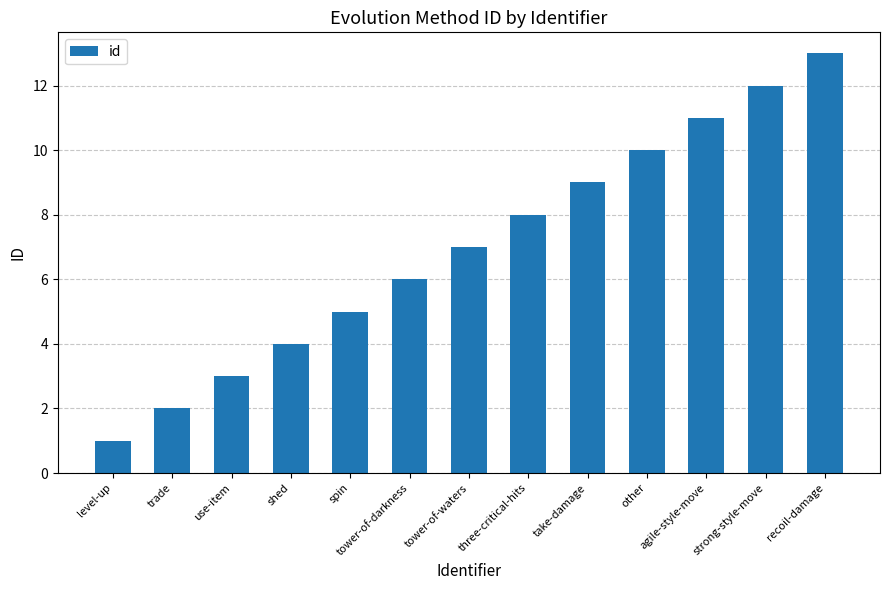

What is the maximum value shown in the chart?

13